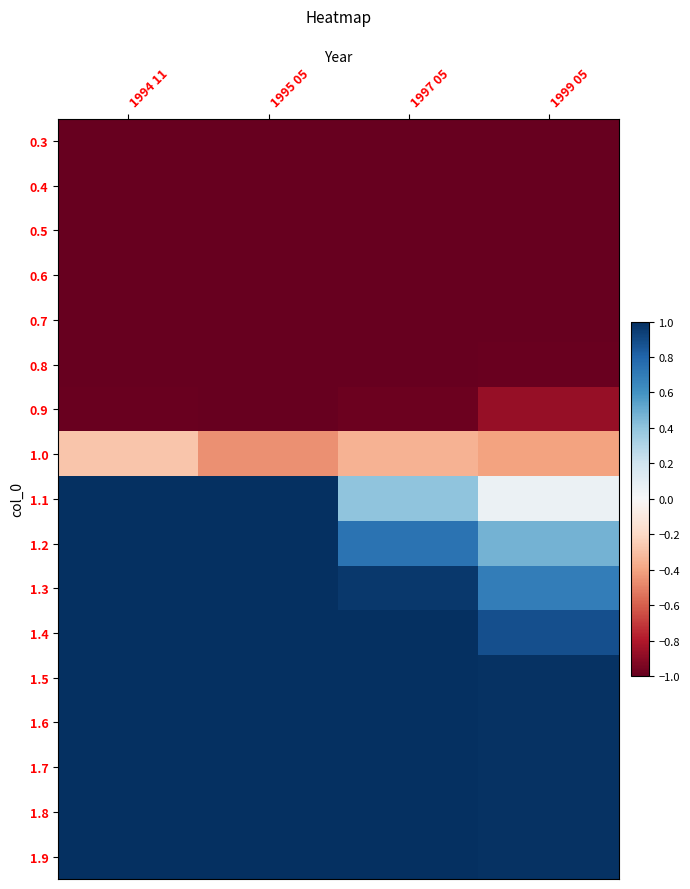

Reading right to left, transcribe all the data shown in this chart.

0.3: 1999 05=-1.0	1997 05=-1.0	1995 05=-1.0	1994 11=-1.0
0.4: 1999 05=-1.0	1997 05=-1.0	1995 05=-1.0	1994 11=-1.0
0.5: 1999 05=-1.0	1997 05=-1.0	1995 05=-1.0	1994 11=-1.0
0.6: 1999 05=-1.0	1997 05=-1.0	1995 05=-1.0	1994 11=-1.0
0.7: 1999 05=-1.0	1997 05=-1.0	1995 05=-1.0	1994 11=-1.0
0.8: 1999 05=-1.0	1997 05=-1.0	1995 05=-1.0	1994 11=-1.0
0.9: 1999 05=-0.9	1997 05=-1.0	1995 05=-1.0	1994 11=-1.0
1.0: 1999 05=-0.4	1997 05=-0.3	1995 05=-0.5	1994 11=-0.3
1.1: 1999 05=0.1	1997 05=0.4	1995 05=1.0	1994 11=1.1
1.2: 1999 05=0.5	1997 05=0.7	1995 05=1.0	1994 11=1.1
1.3: 1999 05=0.7	1997 05=1.0	1995 05=1.0	1994 11=1.1
1.4: 1999 05=0.9	1997 05=1.0	1995 05=1.0	1994 11=1.1
1.5: 1999 05=1.0	1997 05=1.0	1995 05=1.0	1994 11=1.1
1.6: 1999 05=1.0	1997 05=1.0	1995 05=1.0	1994 11=1.1
1.7: 1999 05=1.0	1997 05=1.0	1995 05=1.0	1994 11=1.1
1.8: 1999 05=1.0	1997 05=1.0	1995 05=1.0	1994 11=1.1
1.9: 1999 05=1.0	1997 05=1.0	1995 05=1.0	1994 11=1.1